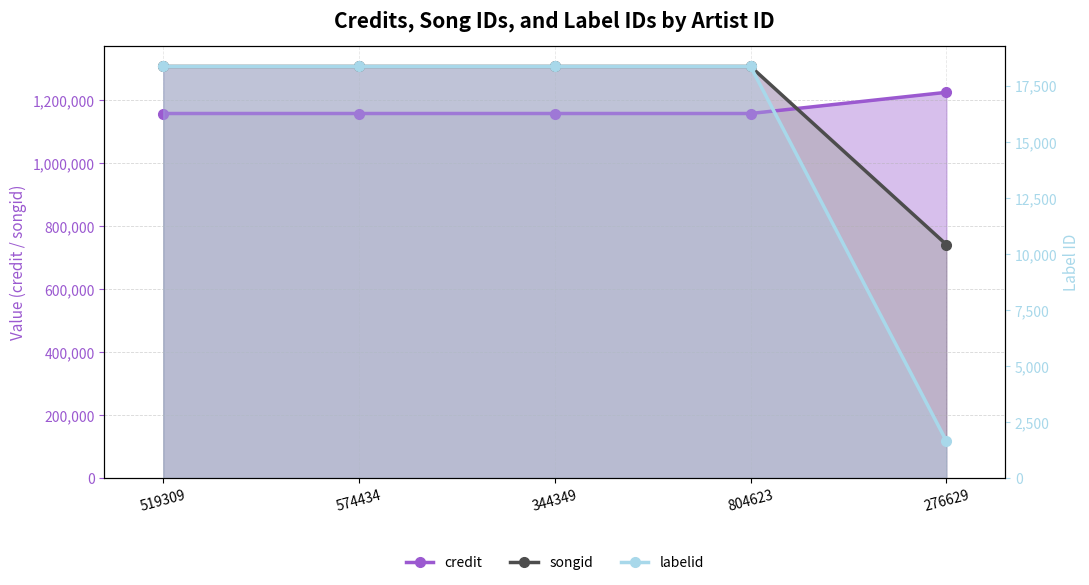

How many lines are shown in the chart?

3